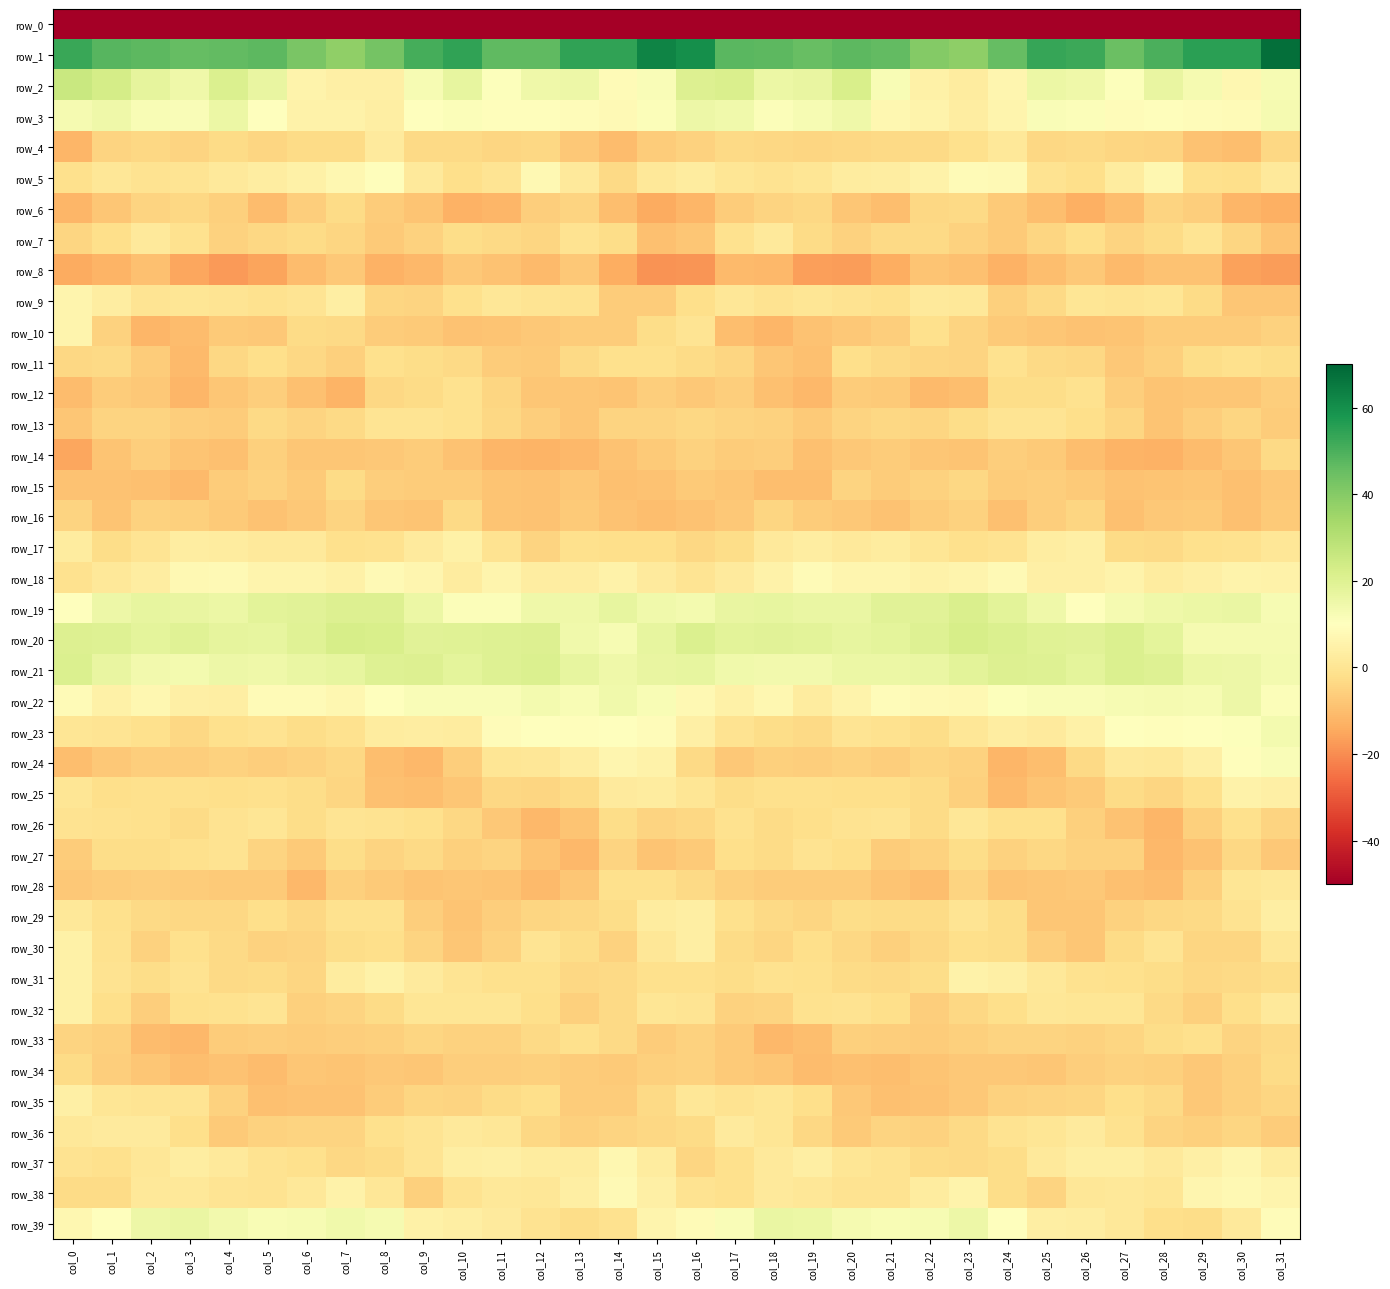

What is the minimum value shown in the chart?

-251.7